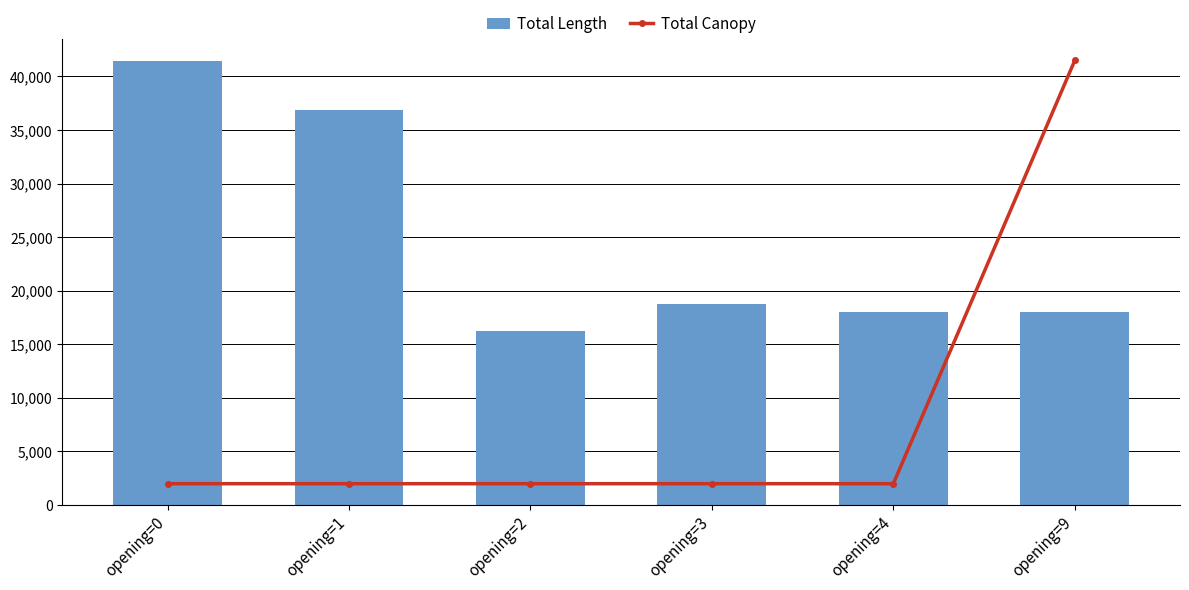

How many values in the Total Canopy series exceed 0?

1